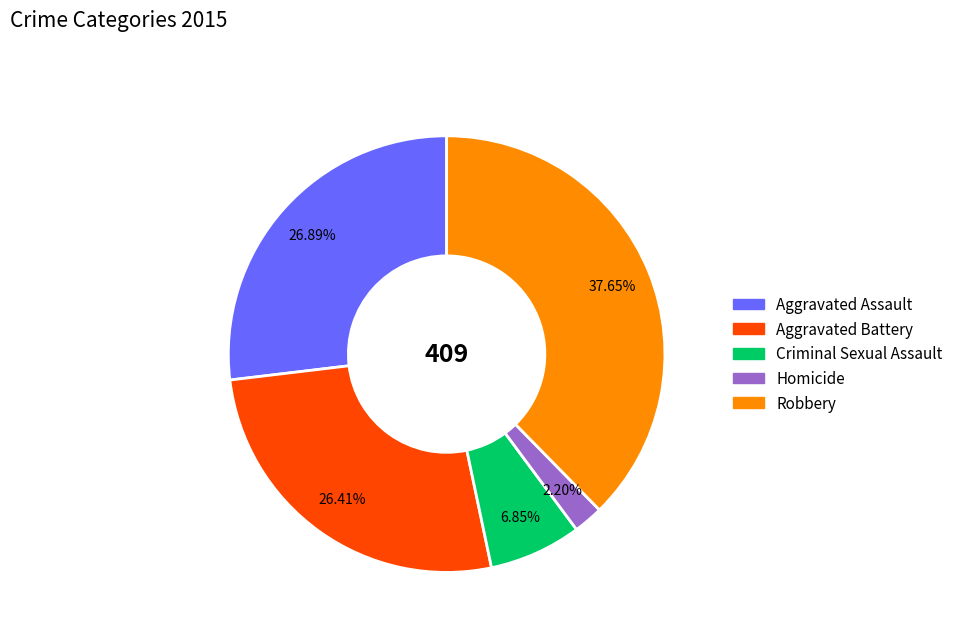

To the nearest percent, what percentage of the pie is Criminal Sexual Assault?

7%